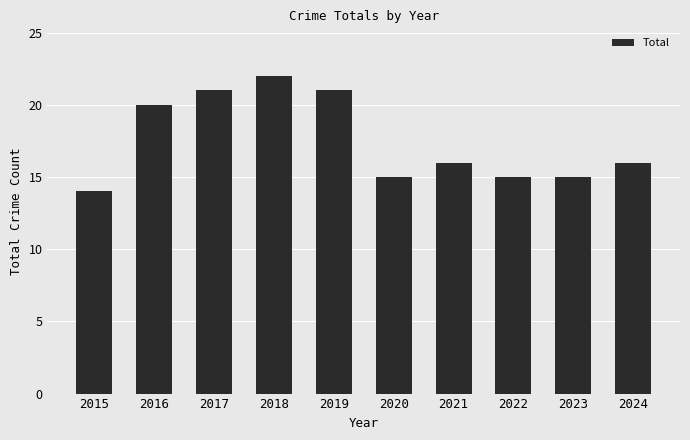

Read the value at 2023.

15